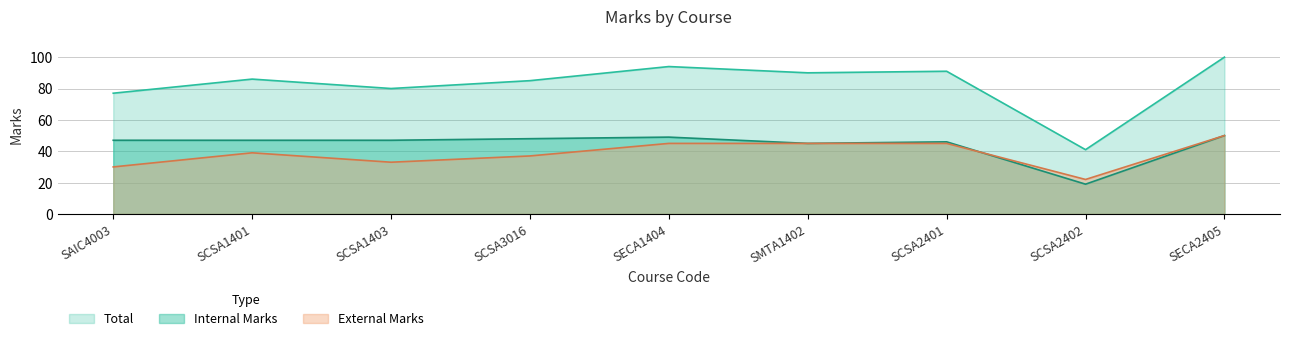

What is the difference between the Total values at SECA2405 and SMTA1402?

10